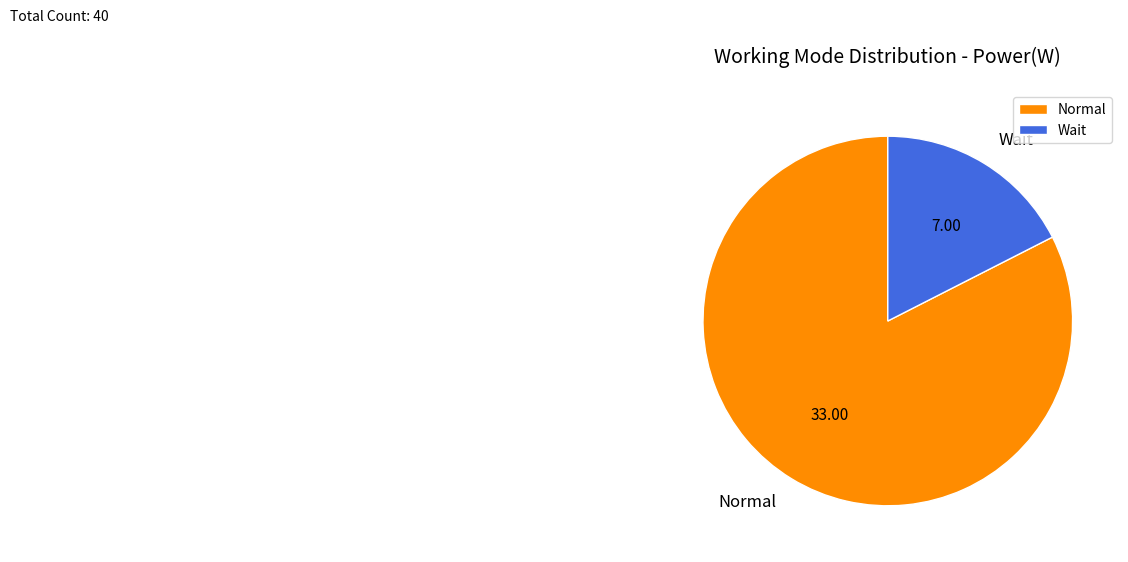

Between Wait and Normal, which is larger?

Normal